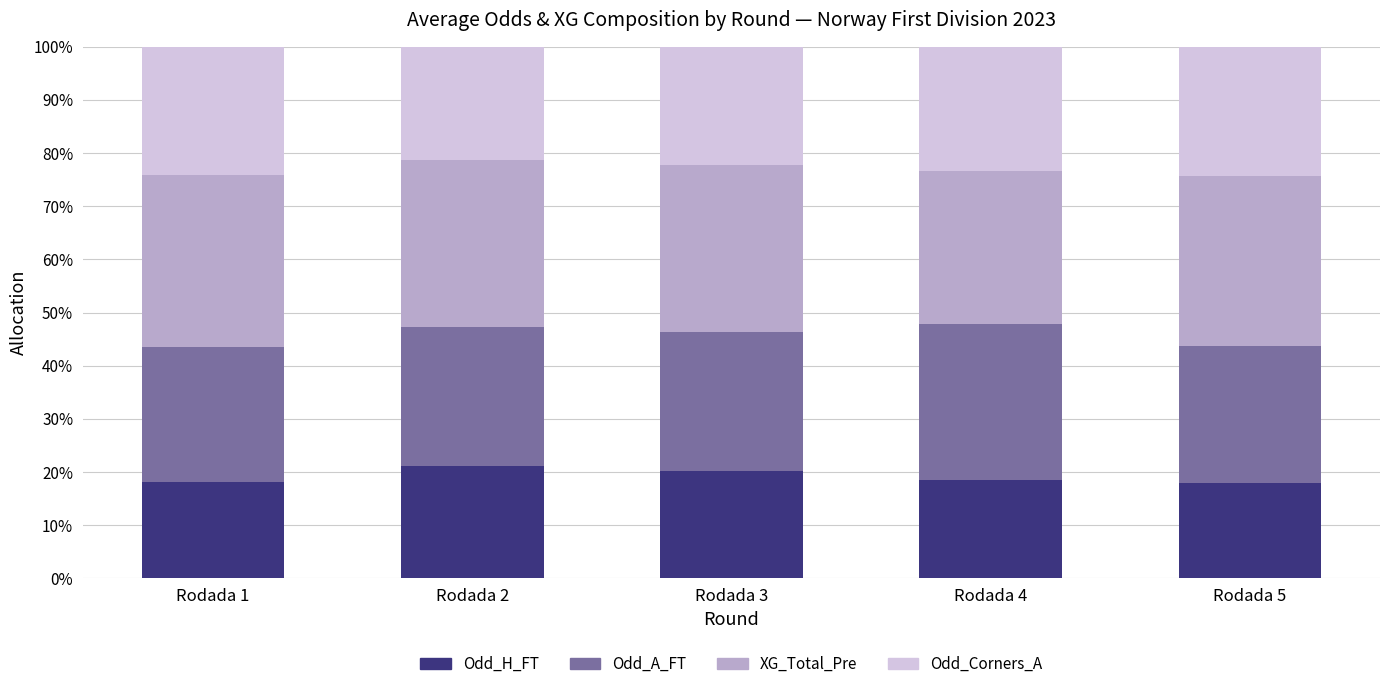

Where is Odd_Corners_A nearest to the value 0?

Rodada 2